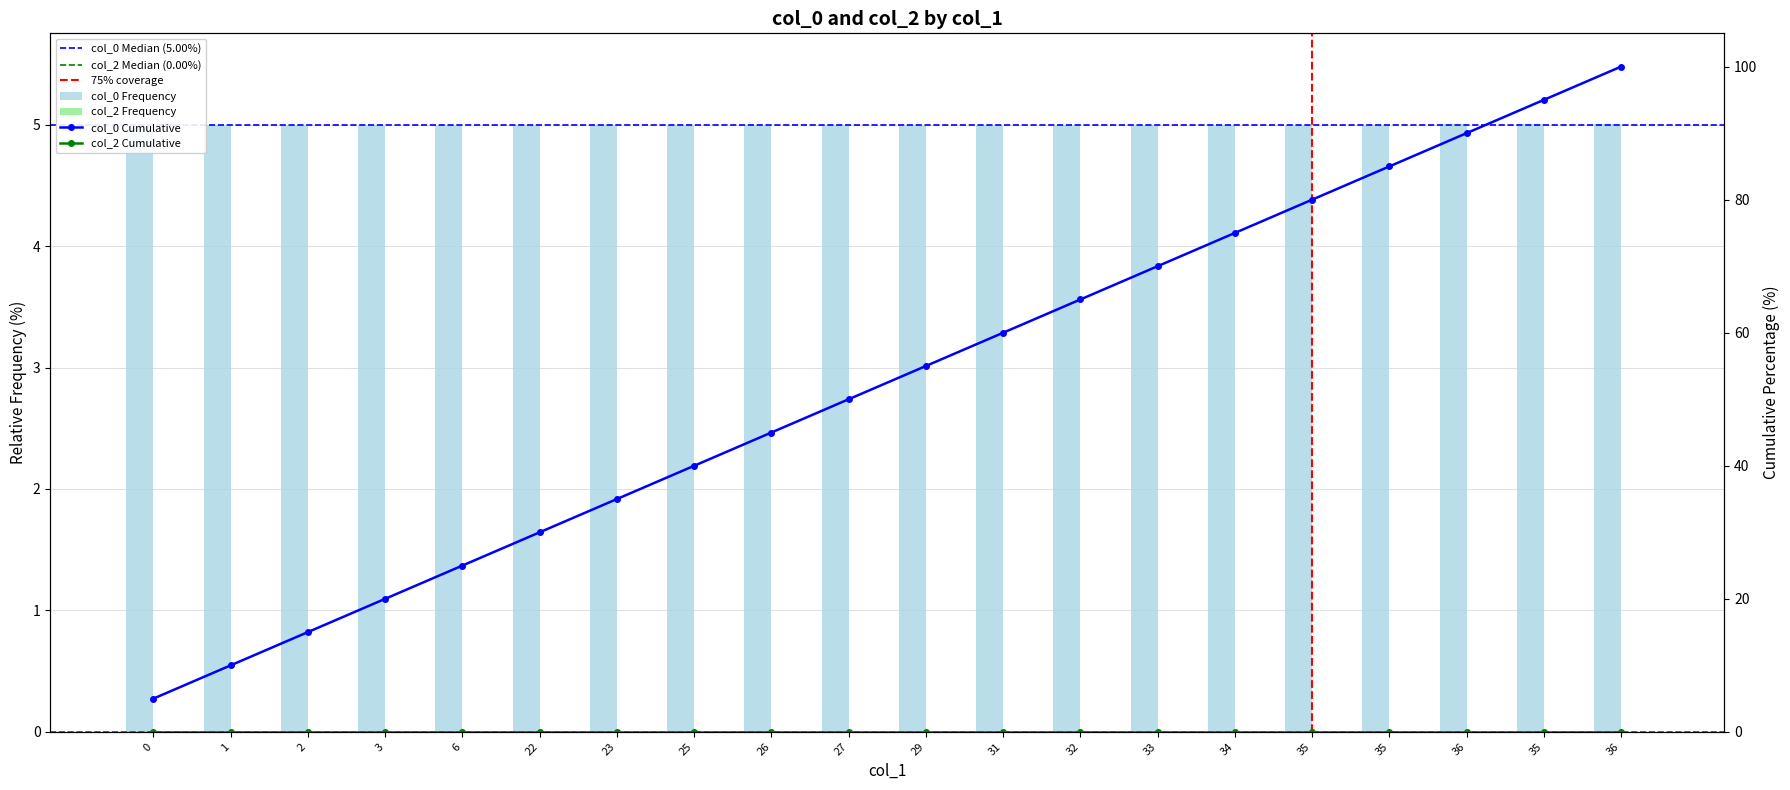

Are the bars horizontal?

No